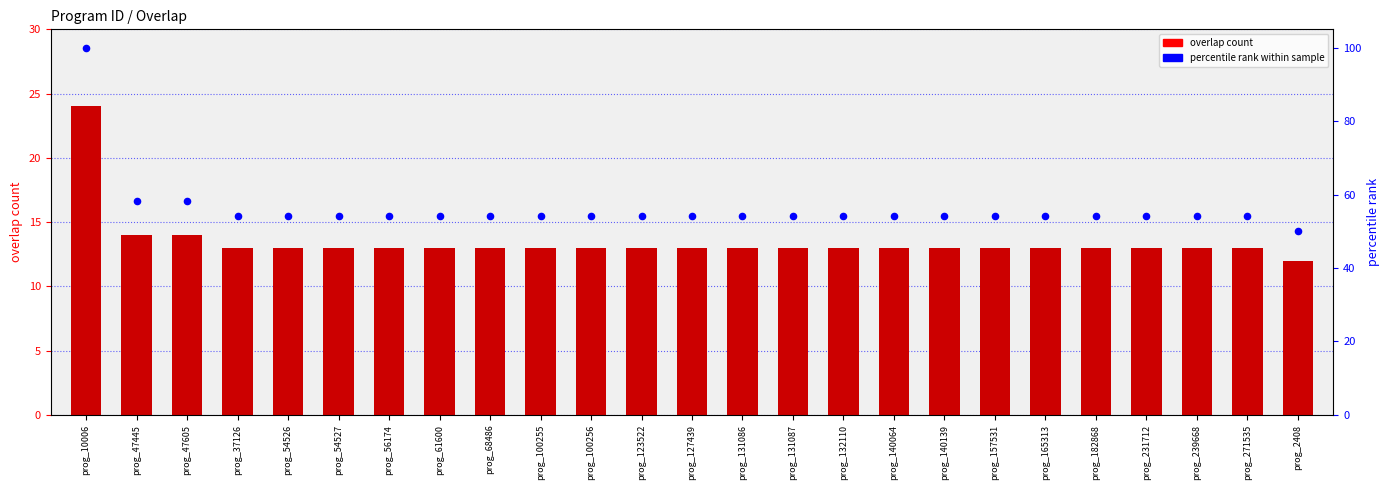

Which series contains the lowest Y value?

overlap